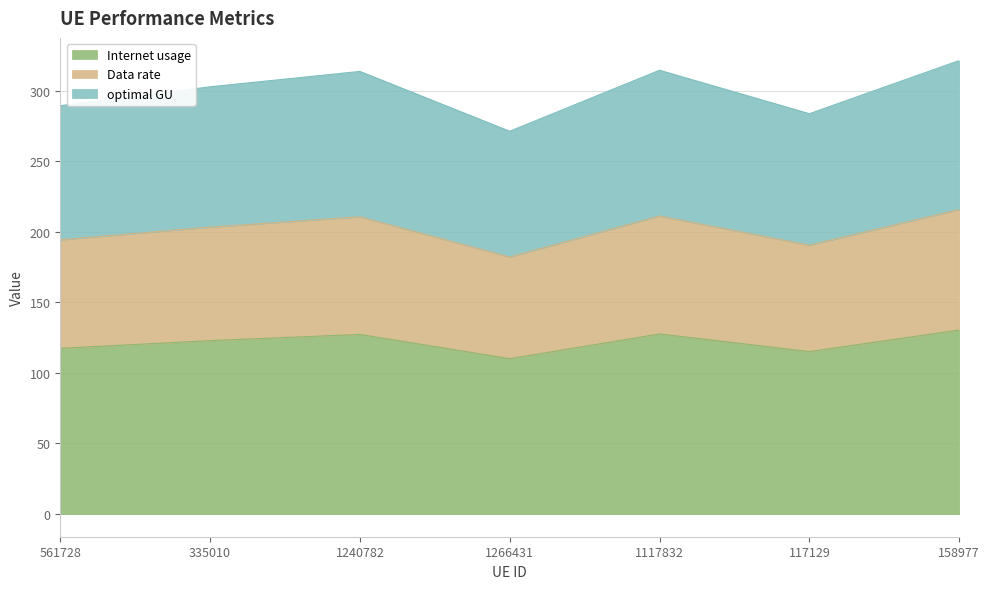

What is the approximate value of Internet usage at 1117832?

127.6